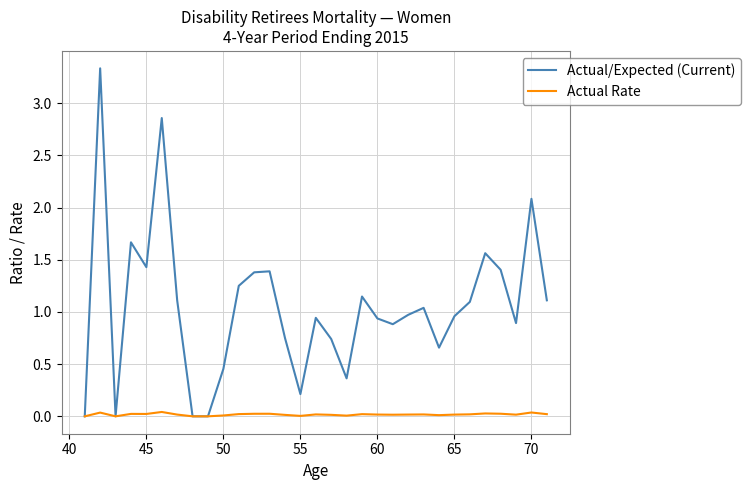

List the series in order of their peak value, highest first.

Actual/Expected (Current), Actual Rate